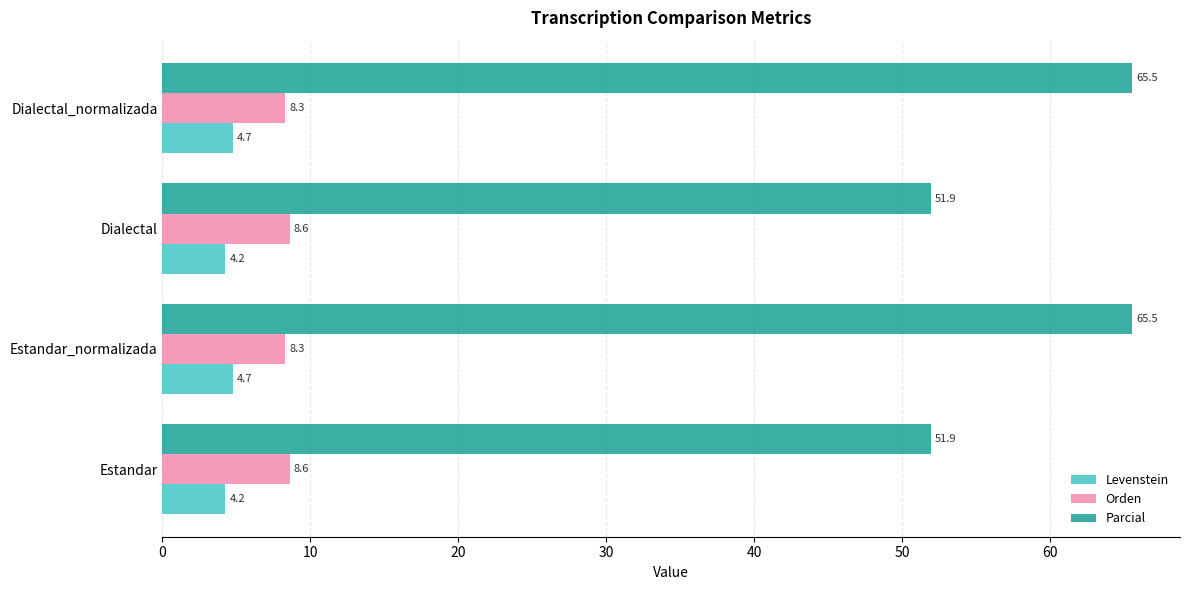

Which series has the widest spread of values?

Parcial